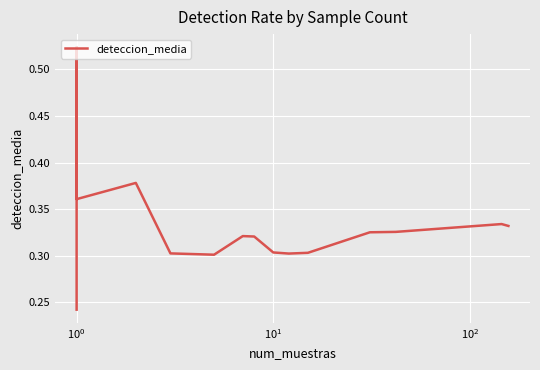

What is the greatest value displayed?

0.5